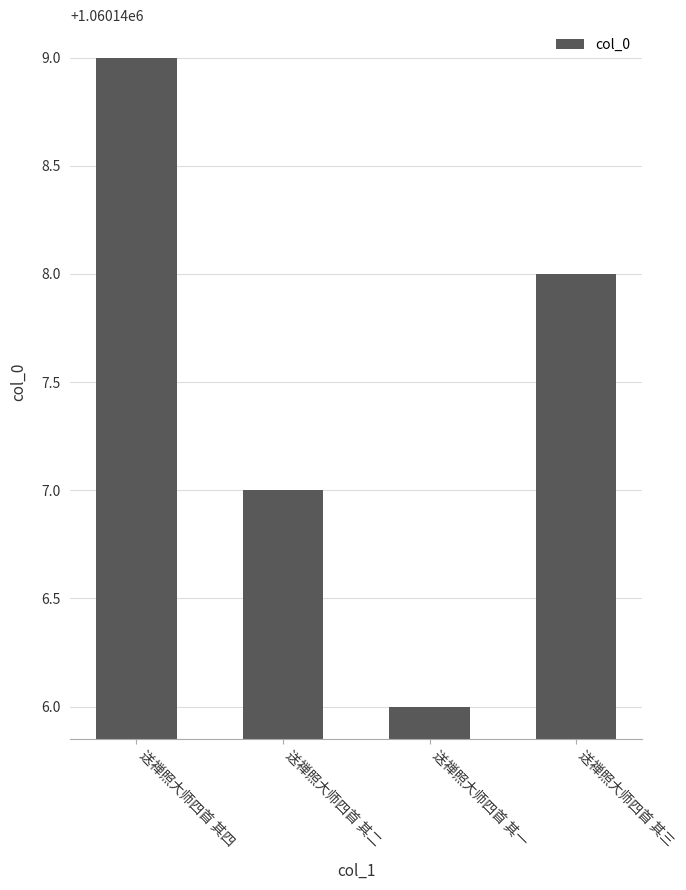

Reading right to left, transcribe all the data shown in this chart.

送禅照大师四首 其三=1060148	送禅照大师四首 其一=1060146	送禅照大师四首 其二=1060147	送禅照大师四首 其四=1060149